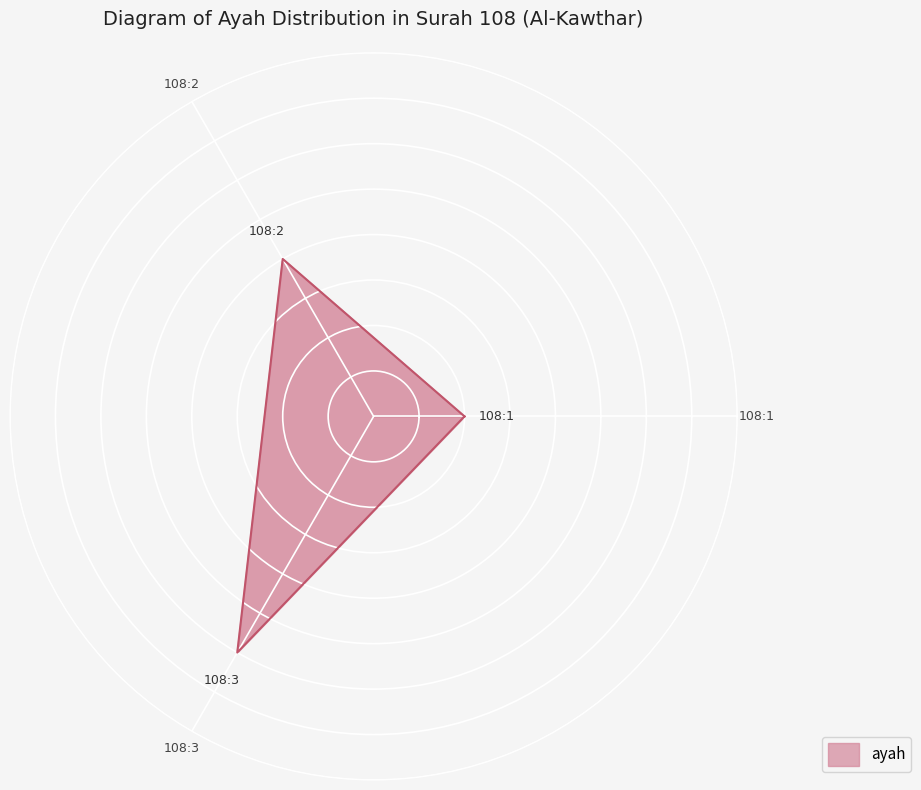

How many lines are shown in the chart?

1